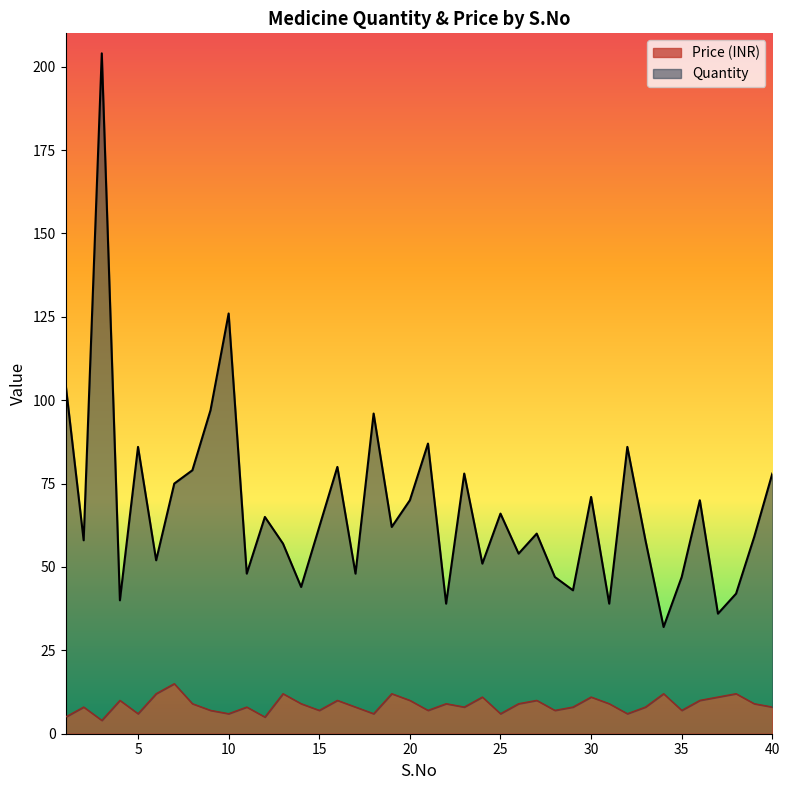

Where is the first local maximum for Quantity?

3